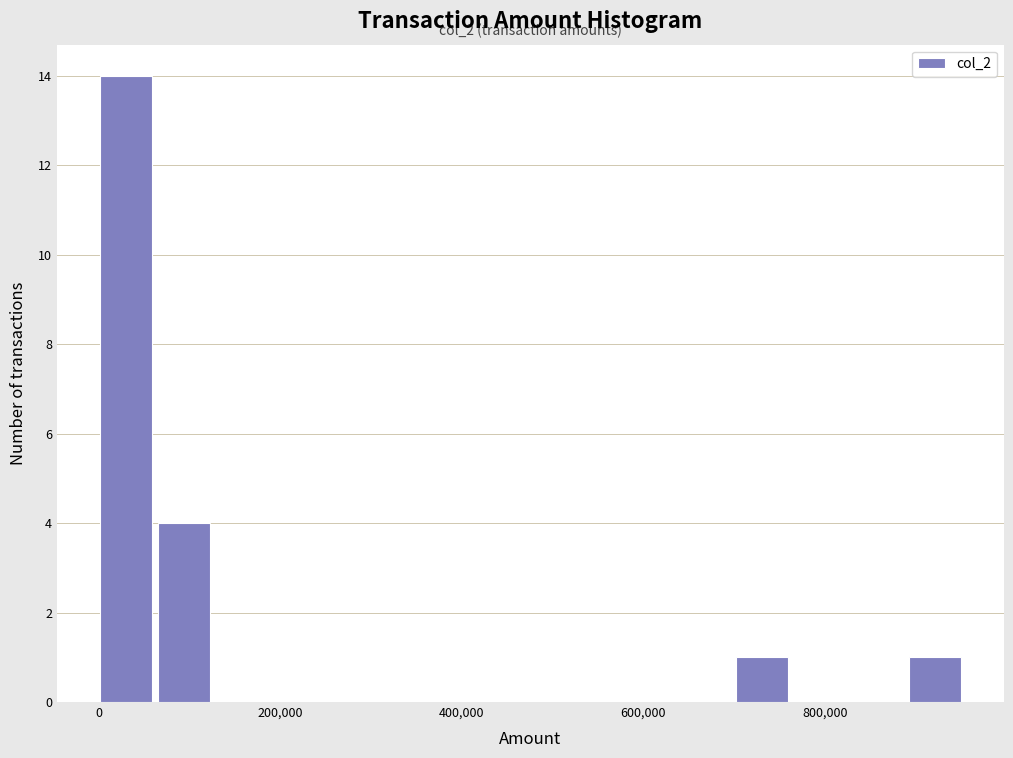

Around what value on the x-axis is the tallest bar? Give the approximate position of its centre, as read against the axis.

40000